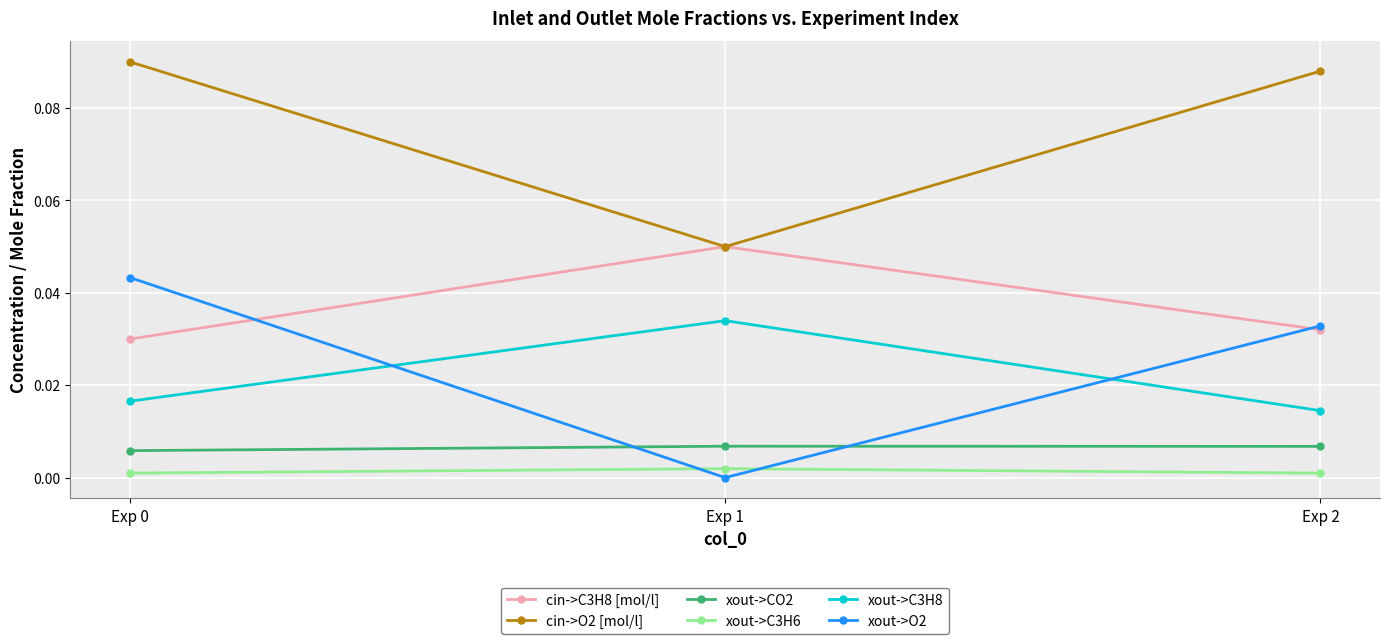

List the series in order of their peak value, highest first.

cin->O2 [mol/l], cin->C3H8 [mol/l], xout->O2, xout->C3H8, xout->CO2, xout->C3H6